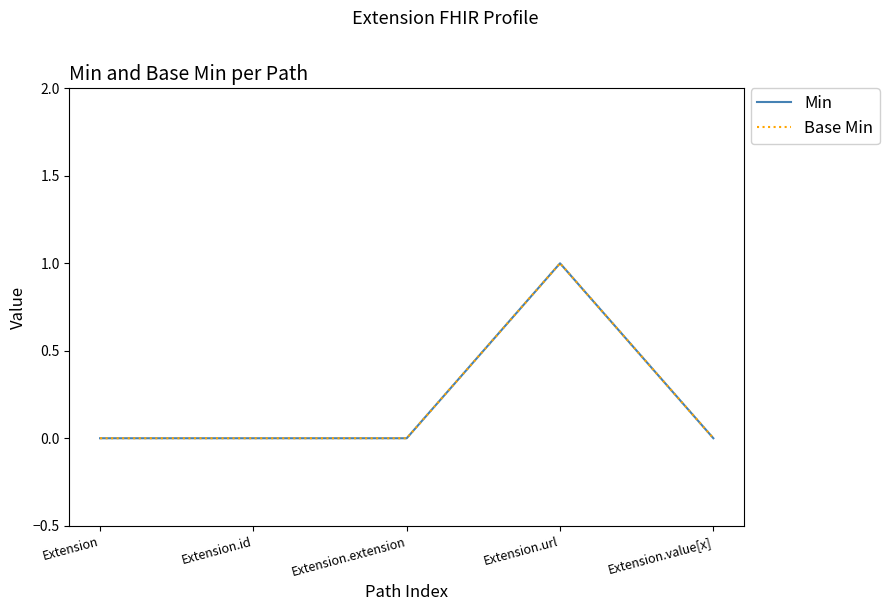

Which series has the largest total across all categories?

Min